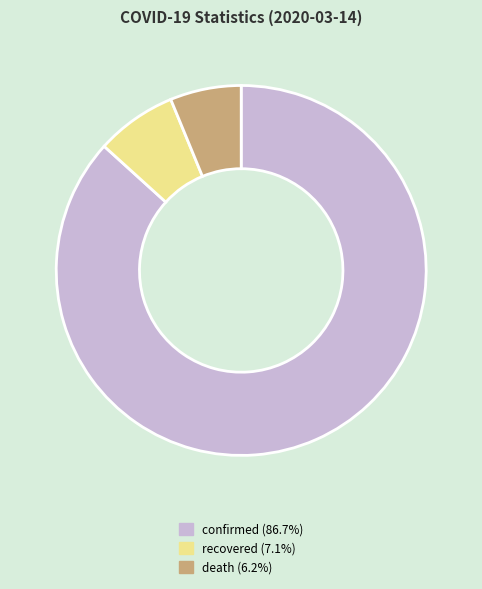

Combined, do confirmed and recovered account for over 50%?

Yes